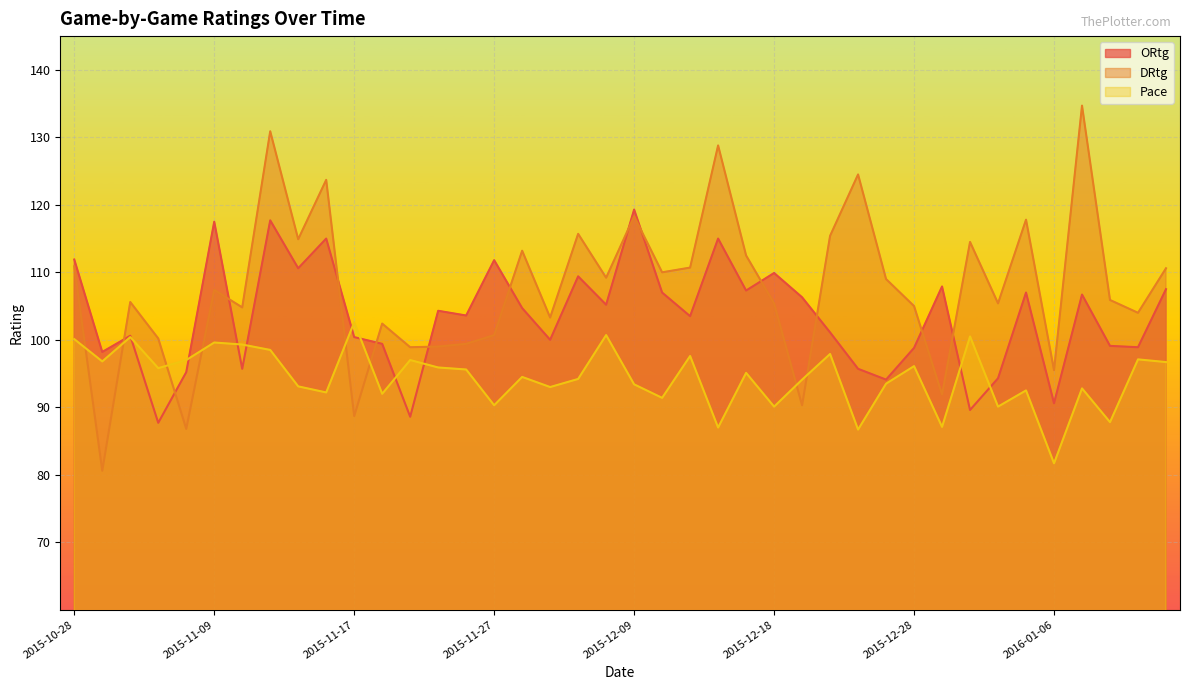

Rank the series at 2015-12-18 from highest to lowest value.

ORtg, DRtg, Pace